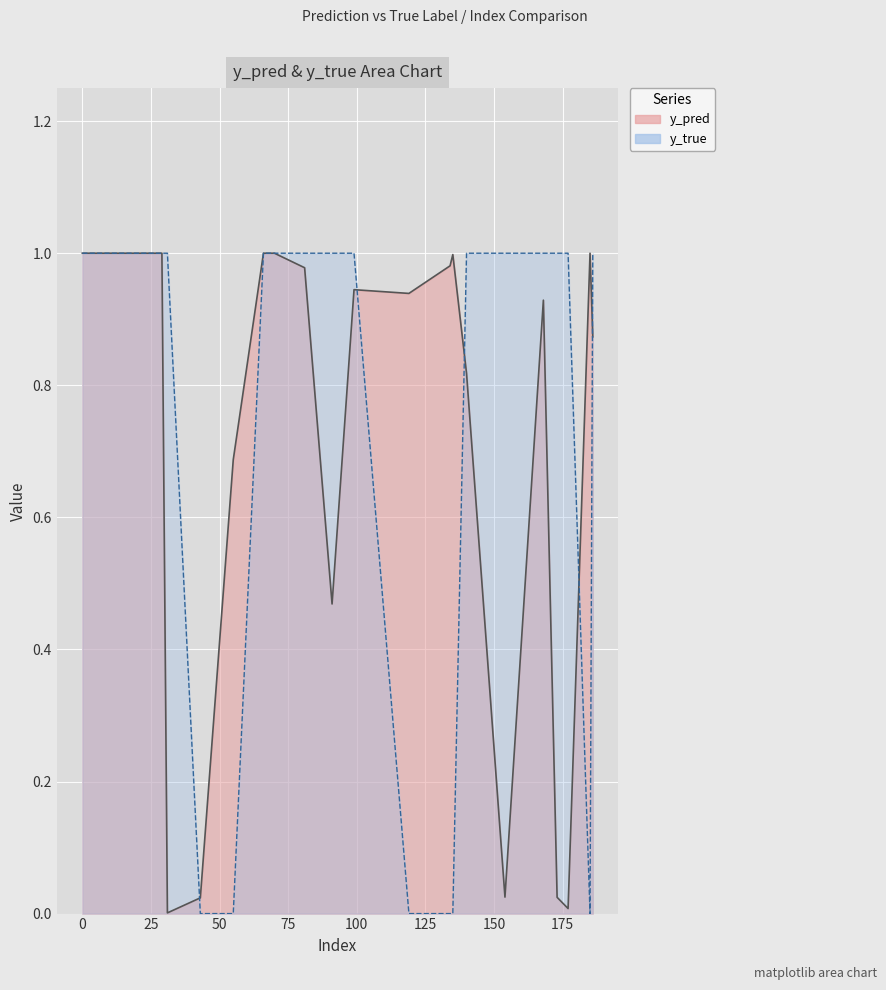

What is the difference between the maximum and minimum values in the y_true series?

1.0